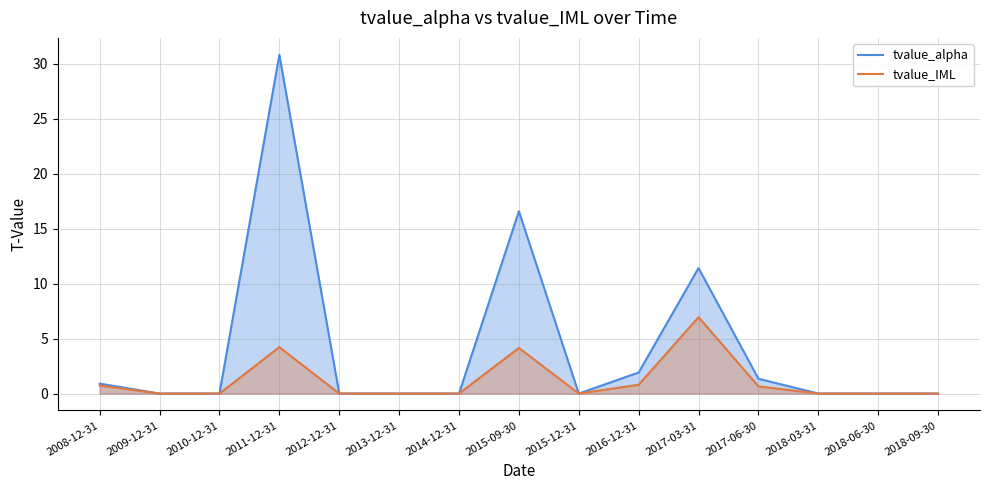

True or false: tvalue_alpha has more than 2 points higher than both neighbors.

True